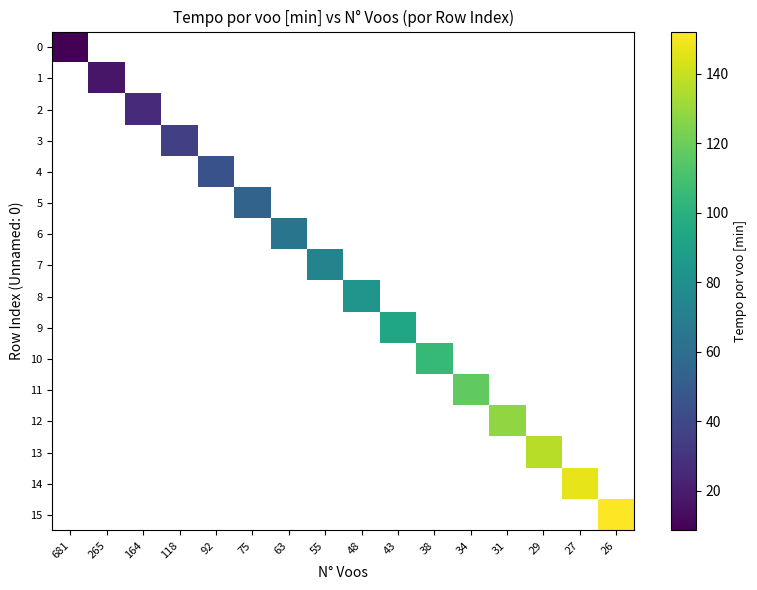

At 265, list the series in order from largest to smallest.

0, 1, 2, 3, 4, 5, 6, 7, 8, 9, 10, 11, 12, 13, 14, 15